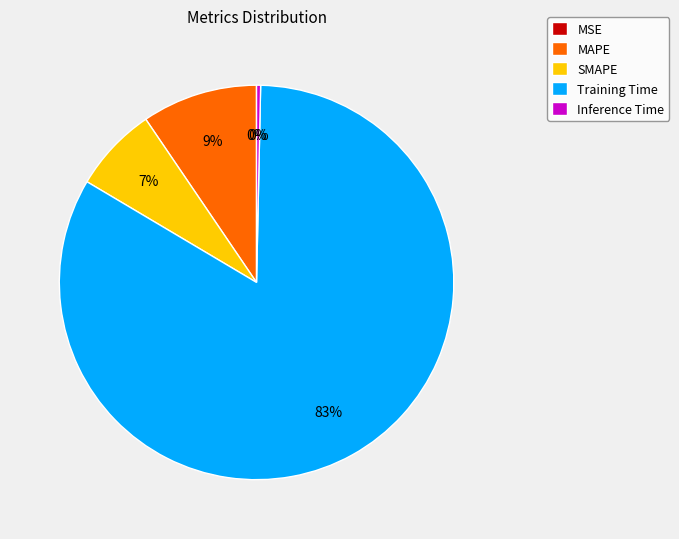

Does Training Time represent more than half of the total?

Yes